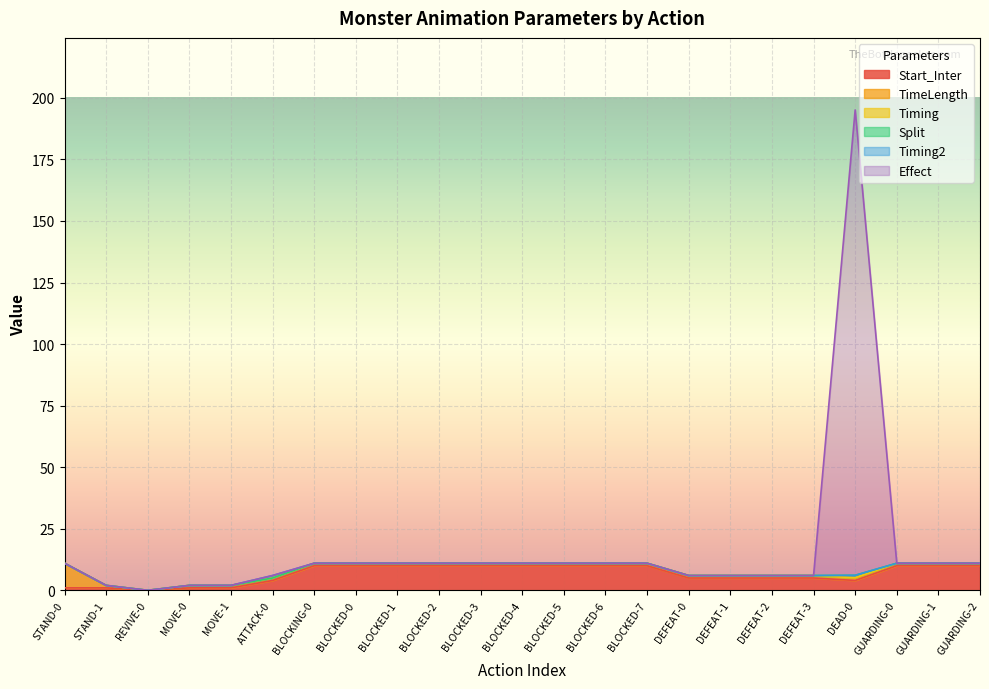

Which category has the lowest value in the Start_Inter series?

REVIVE-0